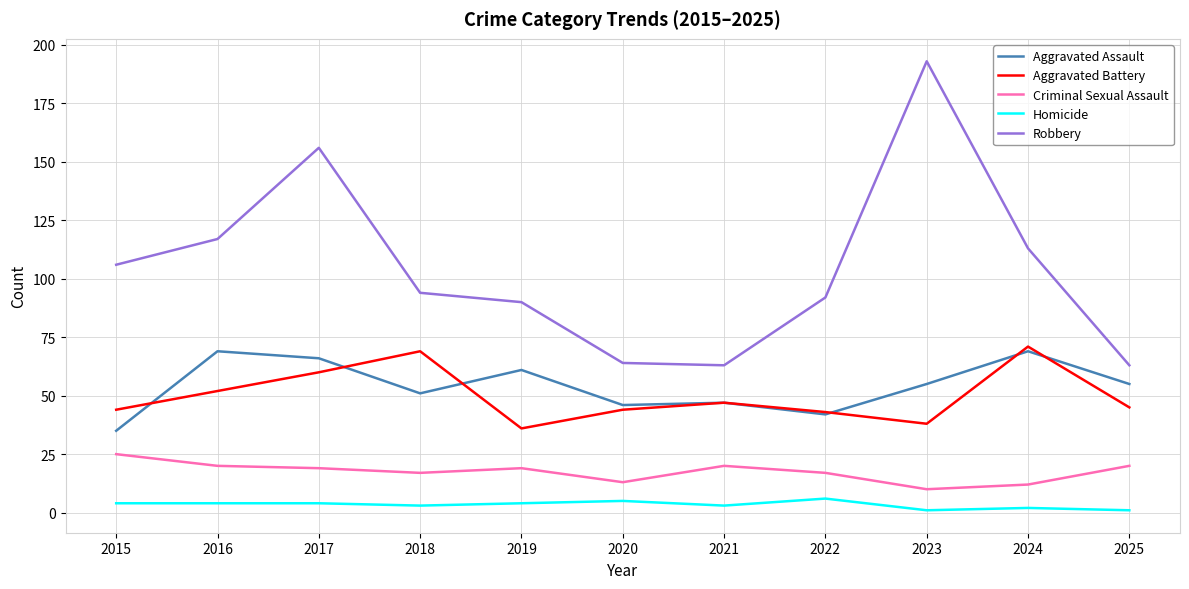

Which label corresponds to the largest value in the chart?

2023